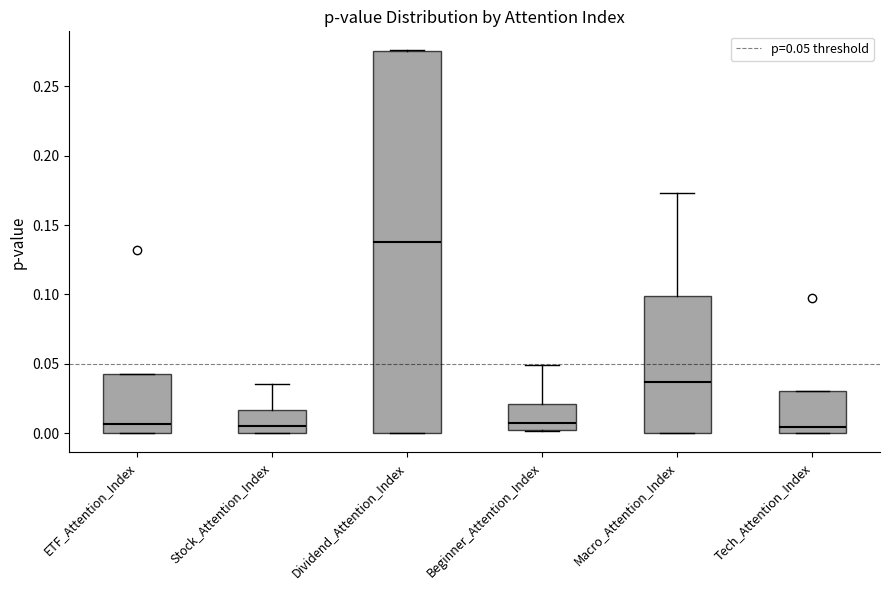

Reading left to right, read every box against the y-axis: the position of its median line, the range the box covers, and the ends of its whiskers. The values are not printed on the chart, so give them approximately, as read against the axis.

ETF_Attention_Index: median 0.005, box 0.000 to 0.045, whiskers 0.000 to 0.045
Stock_Attention_Index: median 0.005, box 0.000 to 0.015, whiskers 0.000 to 0.035
Dividend_Attention_Index: median 0.140, box 0.000 to 0.275, whiskers 0.000 to 0.275
Beginner_Attention_Index: median 0.005, box 0.000 to 0.020, whiskers 0.000 to 0.050
Macro_Attention_Index: median 0.035, box 0.000 to 0.100, whiskers 0.000 to 0.175
Tech_Attention_Index: median 0.005, box 0.000 to 0.030, whiskers 0.000 to 0.030